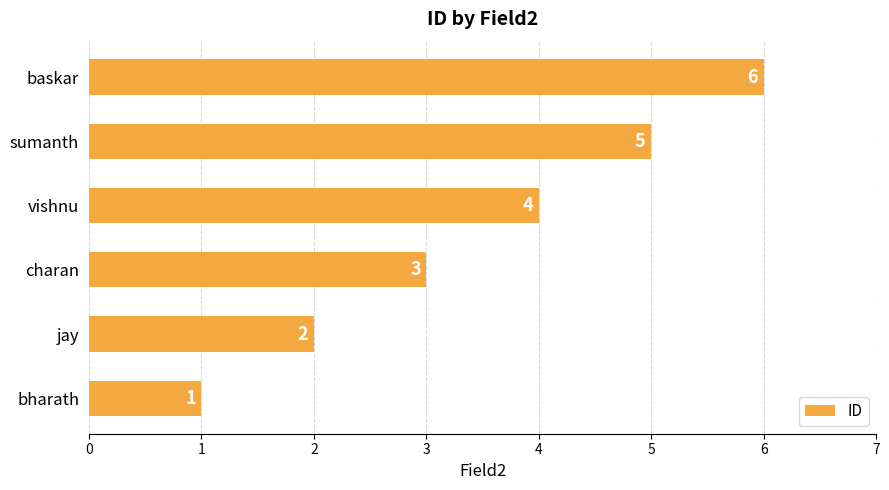

Count the values in the range 2 to 5.

4